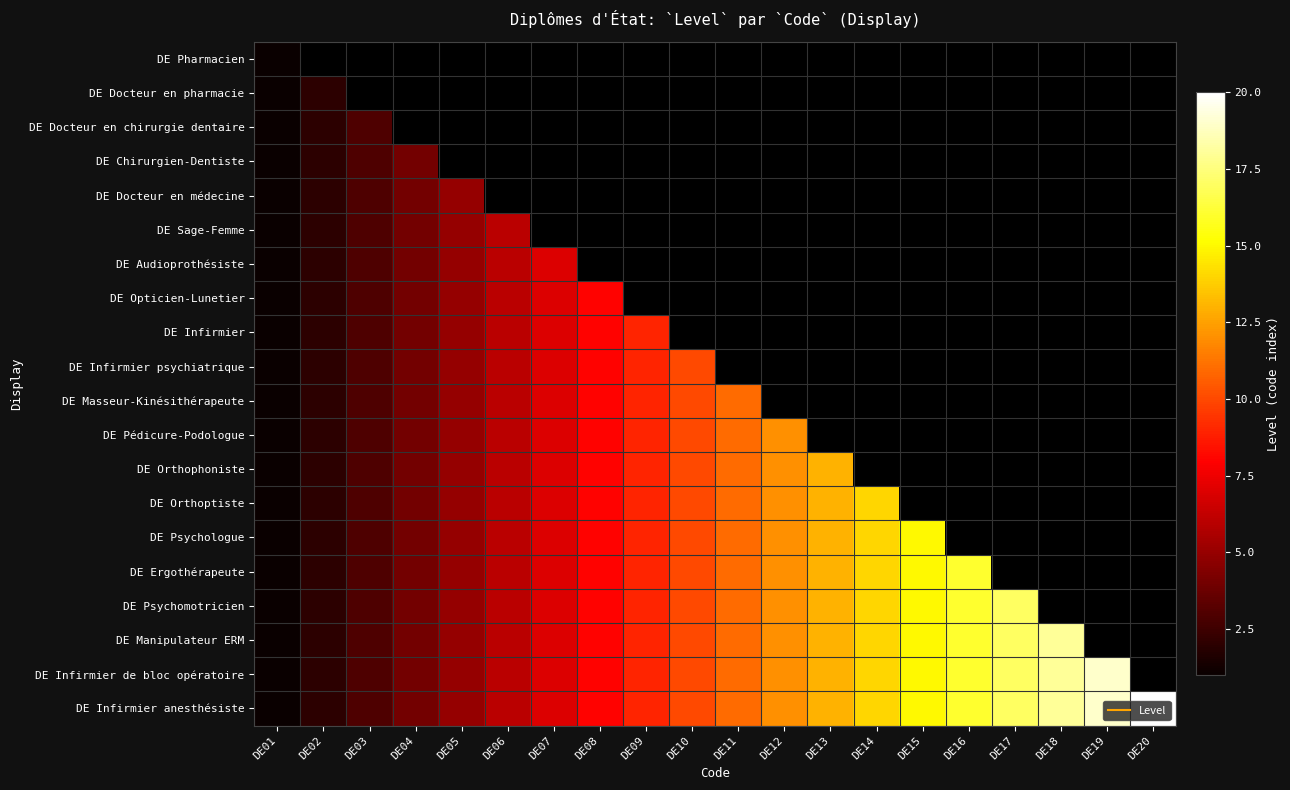

List the series in order of their peak value, lowest first.

DE Pharmacien, DE Docteur en pharmacie, DE Docteur en chirurgie dentaire, DE Chirurgien-Dentiste, DE Docteur en médecine, DE Sage-Femme, DE Audioprothésiste, DE Opticien-Lunetier, DE Infirmier, DE Infirmier psychiatrique, DE Masseur-Kinésithérapeute, DE Pédicure-Podologue, DE Orthophoniste, DE Orthoptiste, DE Psychologue, DE Ergothérapeute, DE Psychomotricien, DE Manipulateur ERM, DE Infirmier de bloc opératoire, DE Infirmier anesthésiste